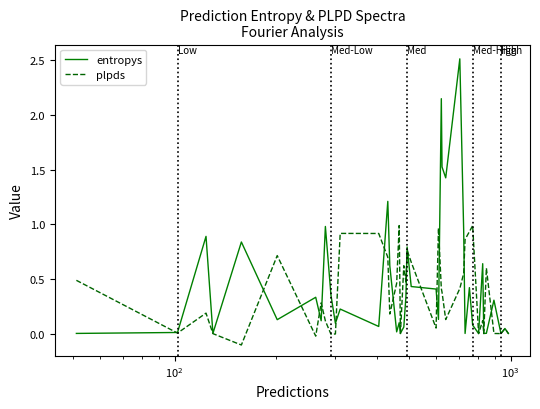

How many categories are shown in the chart?

40